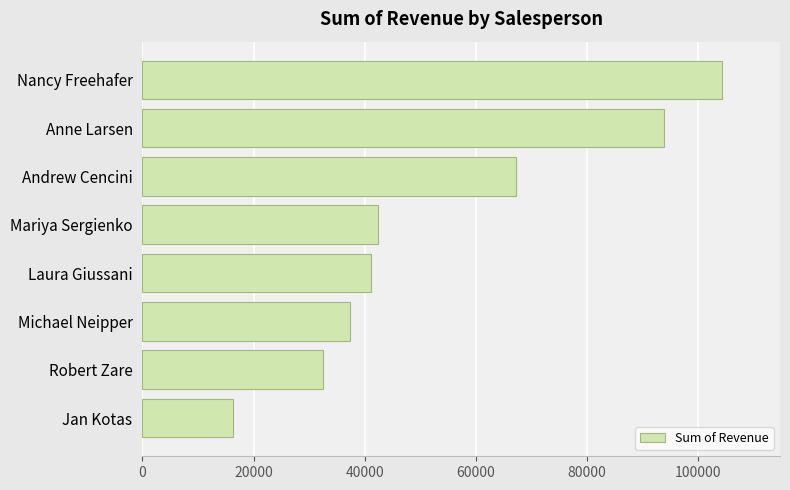

What is the minimum value shown in the chart?

16350.5